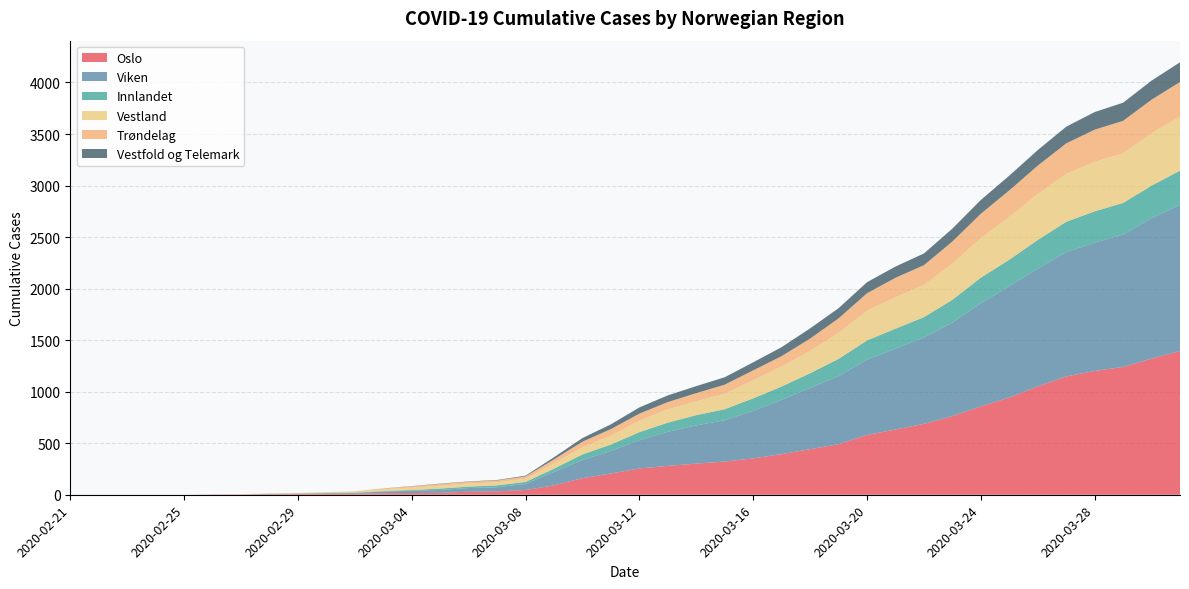

Reading left to right, list all the values displayed in this chart.

Oslo: 0	0	0	0	0	2	3	3	7	7	10	15	17	19	29	33	46	91	161	206	255	280	302	322	353	394	442	490	580	633	688	763	857	943	1051	1148	1201	1240	1320	1395
Viken: 0	0	0	0	0	1	1	5	5	6	8	16	22	27	36	40	59	131	176	219	275	331	371	401	461	527	595	660	732	784	838	908	1001	1081	1141	1207	1245	1286	1363	1419
Innlandet: 0	0	0	0	0	0	0	0	0	3	3	4	7	14	14	18	19	31	54	62	77	89	99	107	121	129	142	168	185	194	197	220	248	256	280	293	304	305	316	331
Vestland: 0	0	0	0	0	0	1	6	6	10	13	19	24	28	30	30	31	52	70	86	113	129	135	151	176	195	217	253	289	305	313	353	384	417	444	466	480	482	509	525
Trøndelag: 0	0	0	0	0	0	0	0	0	0	0	6	12	17	17	18	23	38	54	64	67	70	79	87	96	100	119	140	169	189	191	213	236	256	277	295	312	315	325	335
Vestfold og Telemark: 0	0	0	0	0	0	0	0	0	0	0	1	2	3	3	4	7	21	35	46	60	65	68	72	78	87	99	99	107	109	114	125	134	143	151	162	171	176	185	191